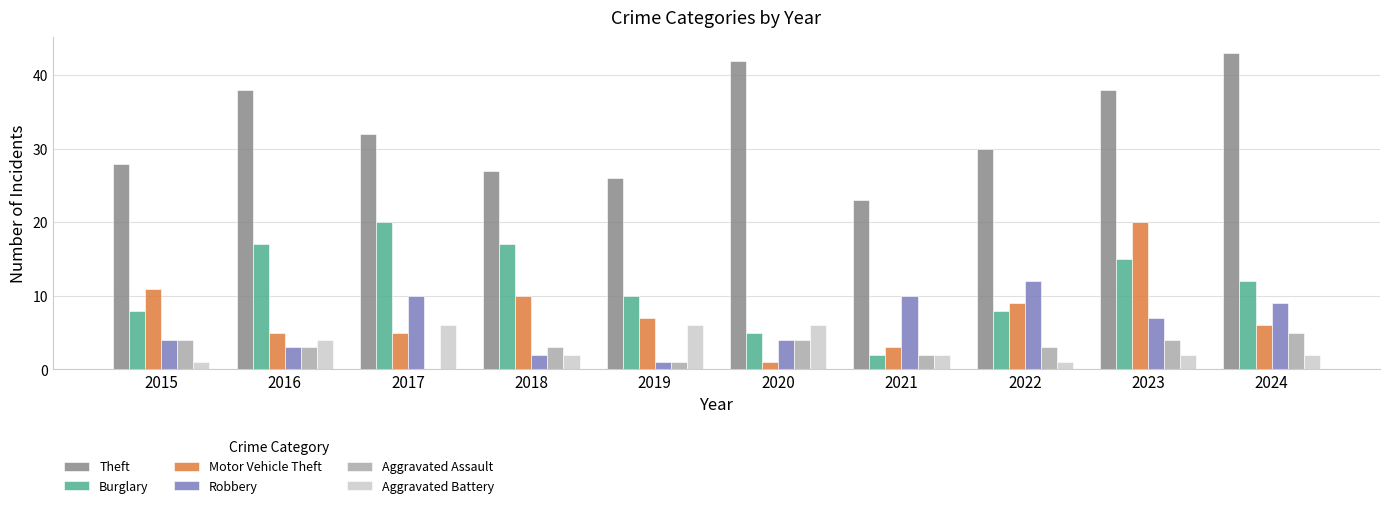

What is the greatest value displayed?

43